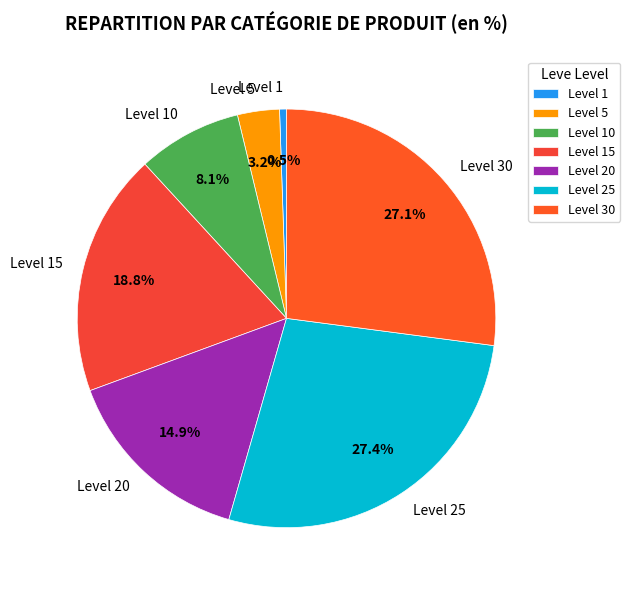

What is the ratio of the value at Level 10 to the value at Level 15?

0.4